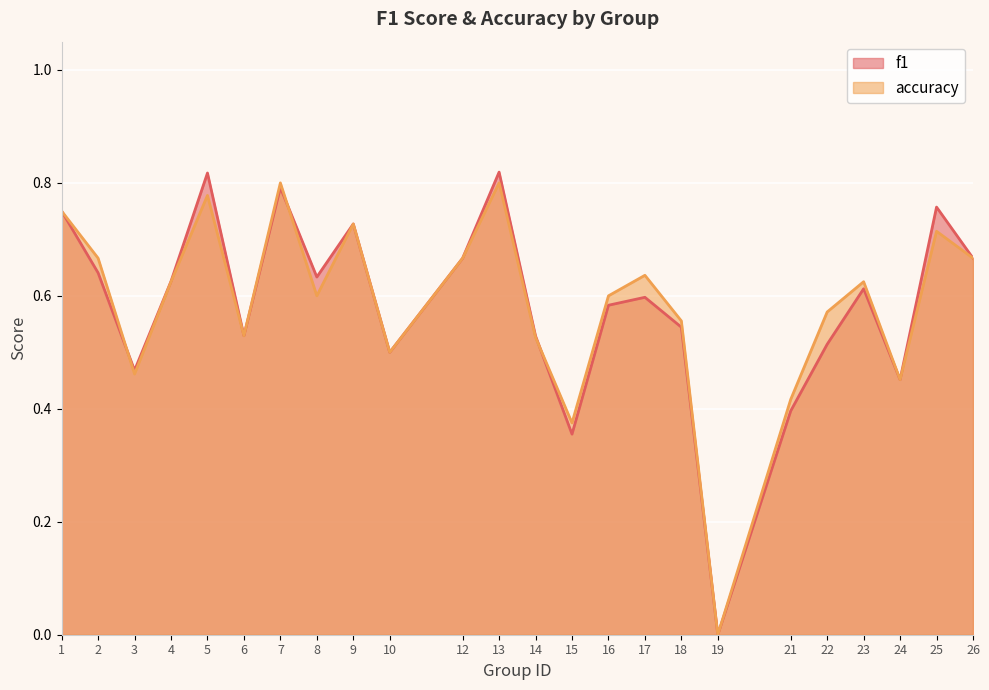

Reading left to right, extract all data points from this chart.

f1: 0.8	0.6	0.5	0.6	0.8	0.5	0.8	0.6	0.7	0.5	0.7	0.8	0.5	0.4	0.6	0.6	0.5	0.0	0.4	0.5	0.6	0.5	0.8	0.7
accuracy: 0.8	0.7	0.5	0.6	0.8	0.5	0.8	0.6	0.7	0.5	0.7	0.8	0.5	0.4	0.6	0.6	0.6	0.0	0.4	0.6	0.6	0.5	0.7	0.7